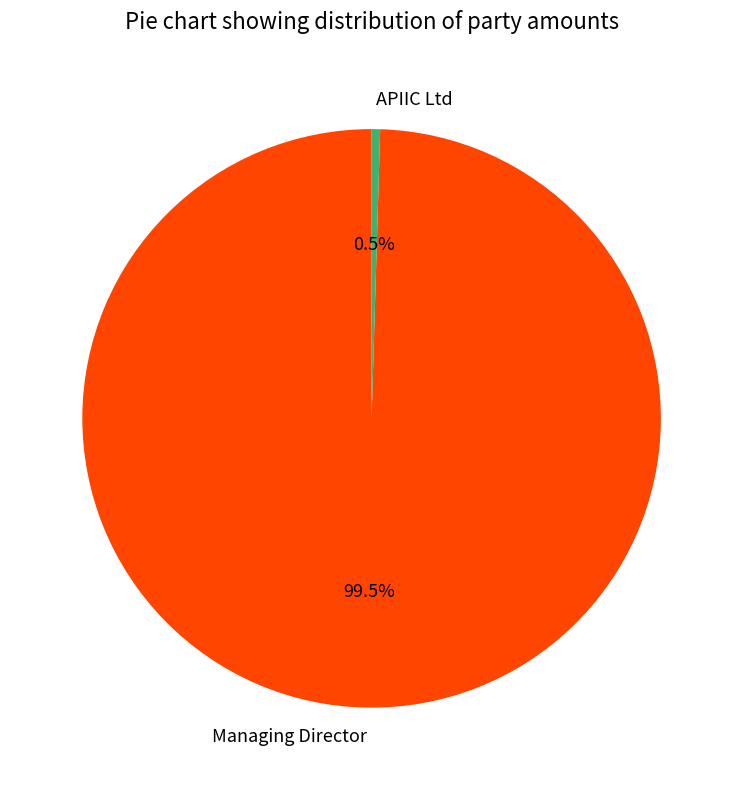

What portion of the pie excludes Managing Director?

0.5%